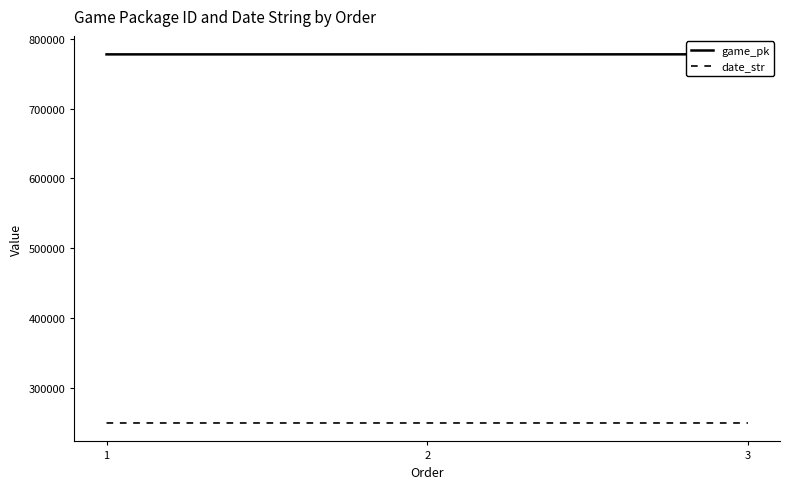

Reading right to left, list all the values displayed in this chart.

game_pk: 777444	777377	777366
date_str: 250619	250624	250625